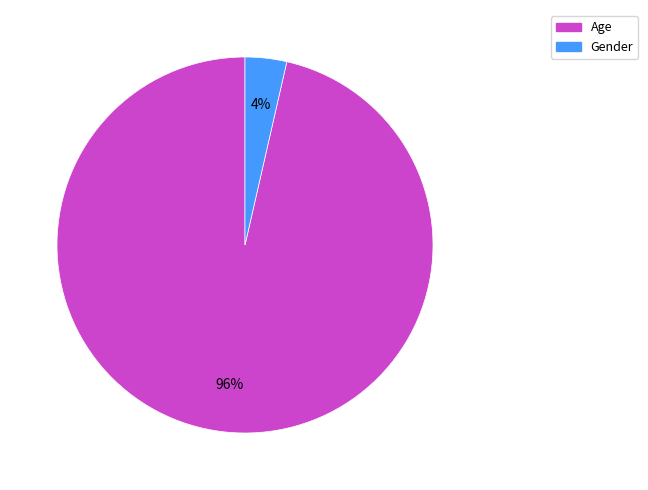

Is there any slice that represents more than half of the pie?

Yes